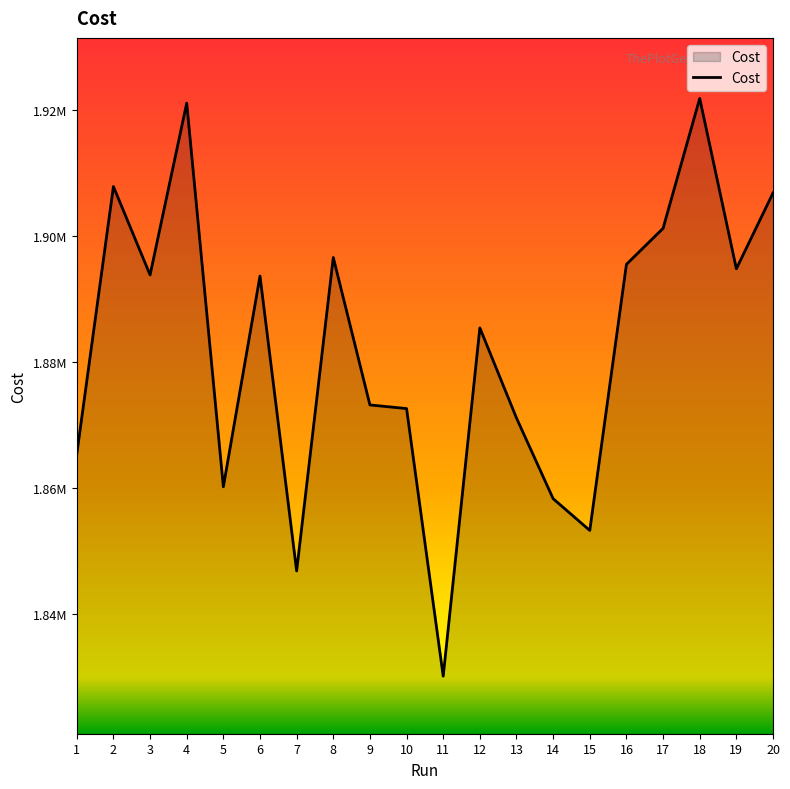

How many points are higher than both their immediate neighbors (excluding endpoints)?

6